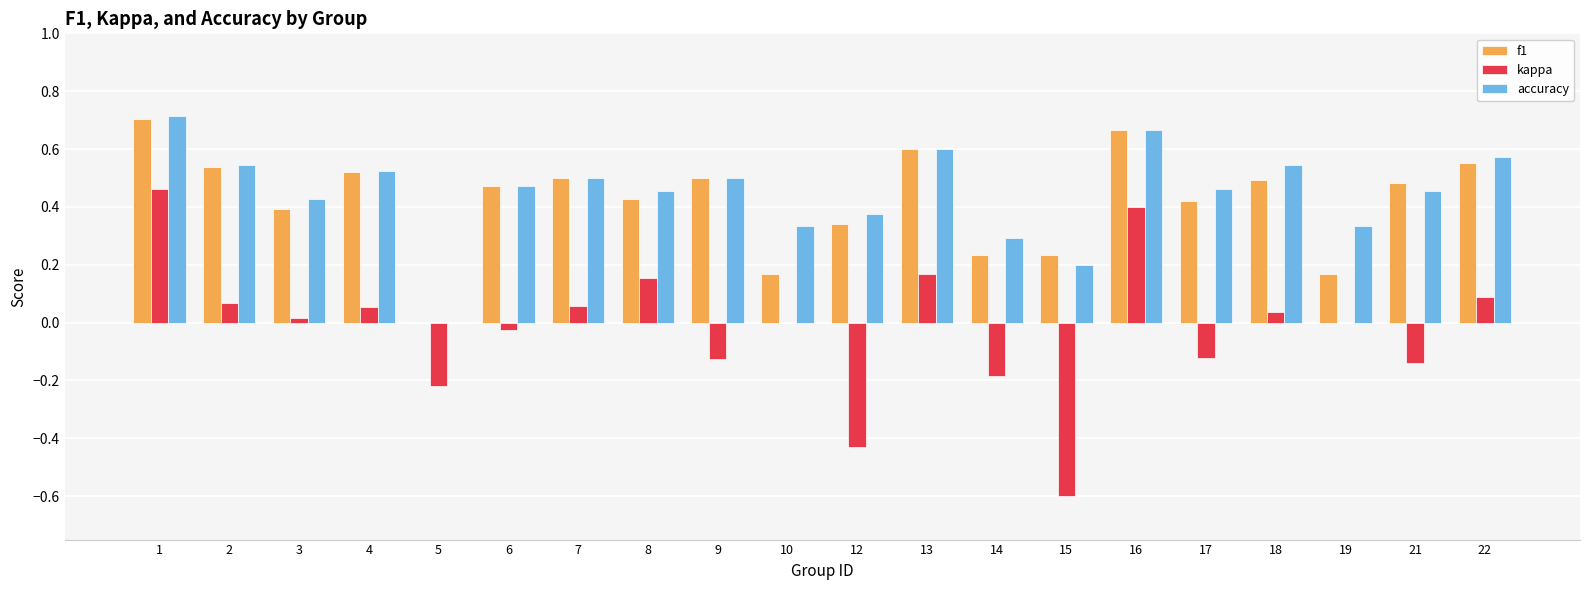

Is the value of kappa at 1 greater than the value of f1 at 17?

Yes